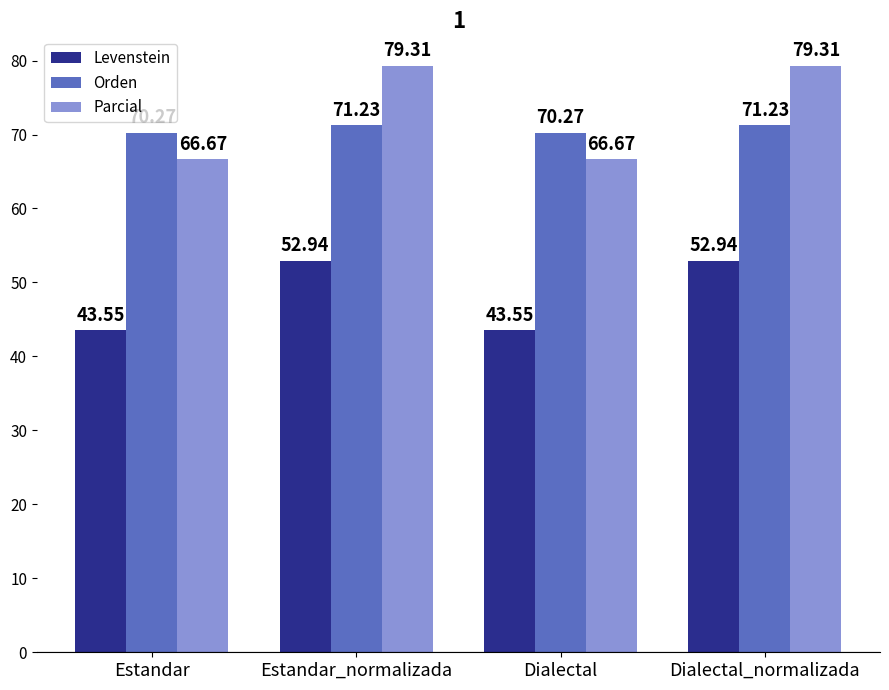

True or false: Levenstein has a value of 86.8 at Dialectal_normalizada.

False